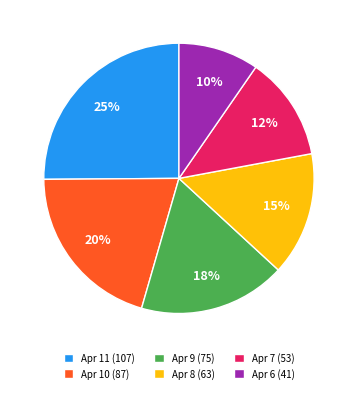

How many slices are in this pie chart?

6